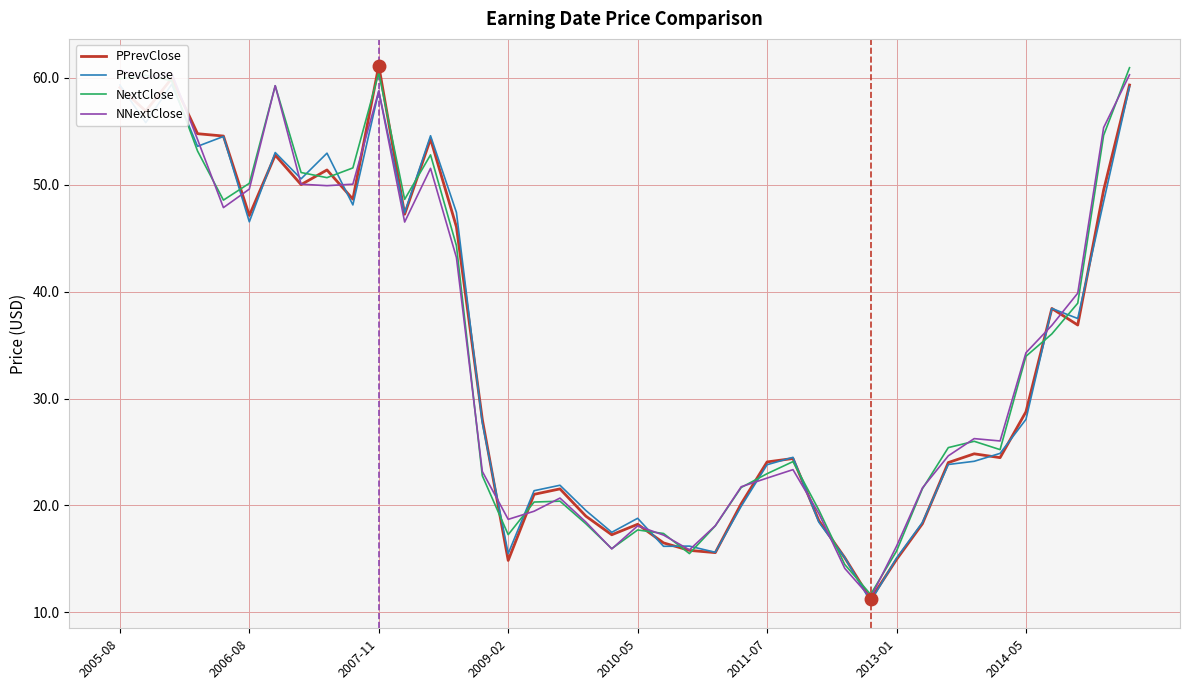

What is the minimum value for PPrevClose?

11.2